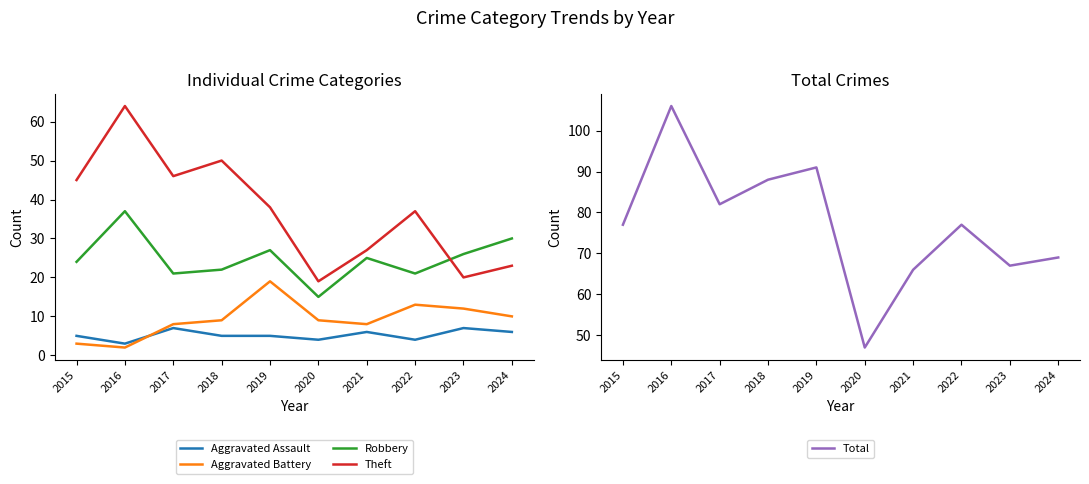

True or false: Aggravated Assault and Robbery intersect in this chart.

False